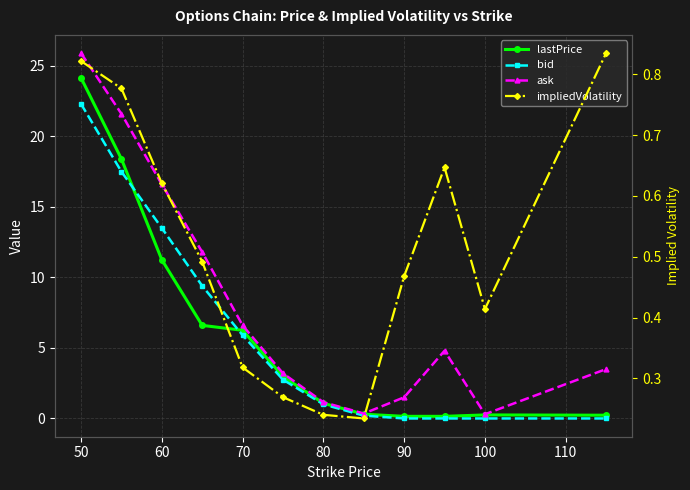

How many categories are shown in the chart?

12